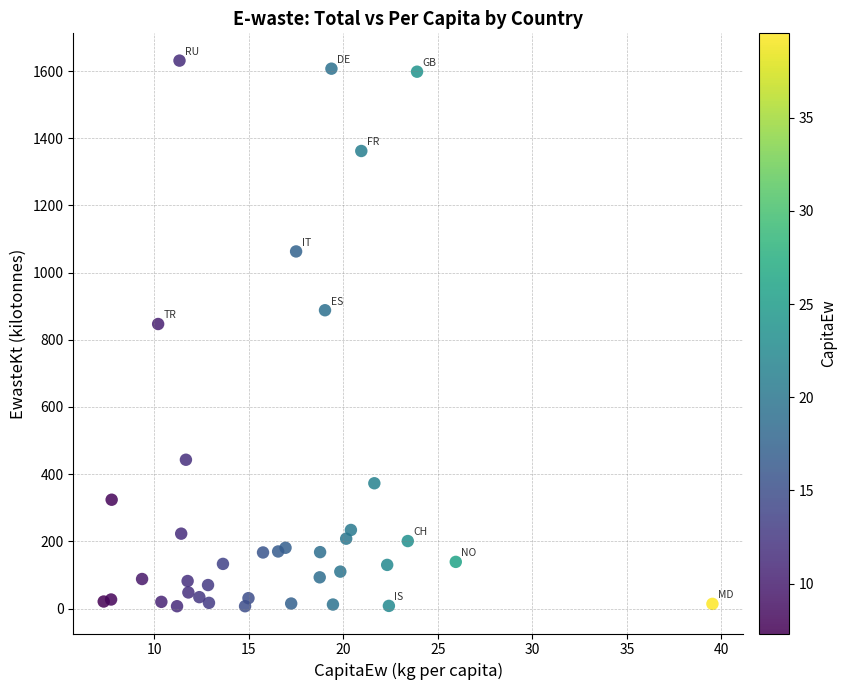

What Y value in the scatter plot is closest to 819?

847